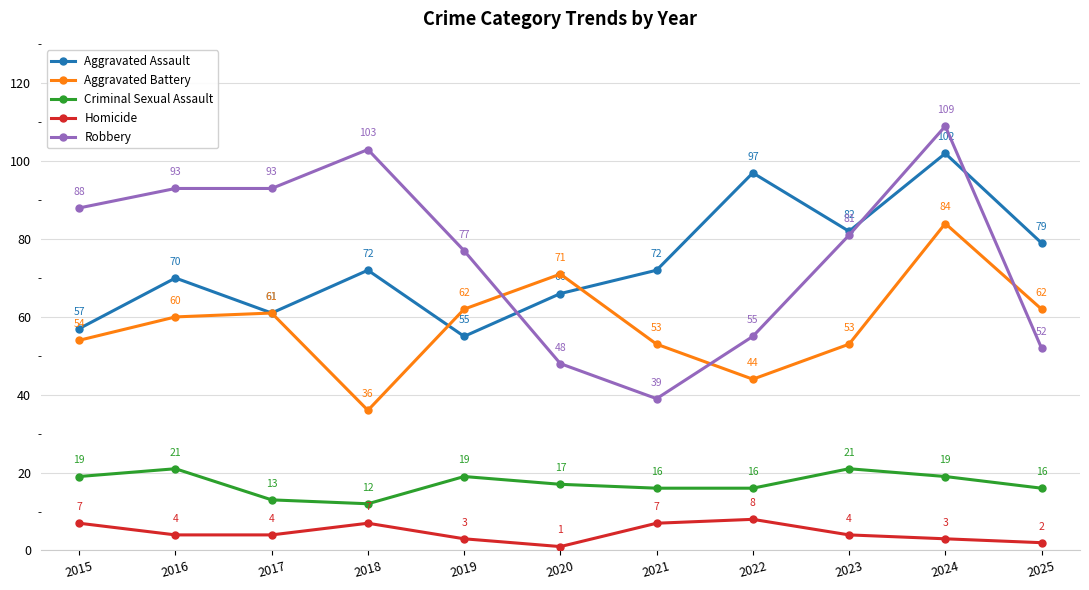

Reading right to left, what are all the values shown in this chart?

Aggravated Assault: 79	102	82	97	72	66	55	72	61	70	57
Aggravated Battery: 62	84	53	44	53	71	62	36	61	60	54
Criminal Sexual Assault: 16	19	21	16	16	17	19	12	13	21	19
Homicide: 2	3	4	8	7	1	3	7	4	4	7
Robbery: 52	109	81	55	39	48	77	103	93	93	88